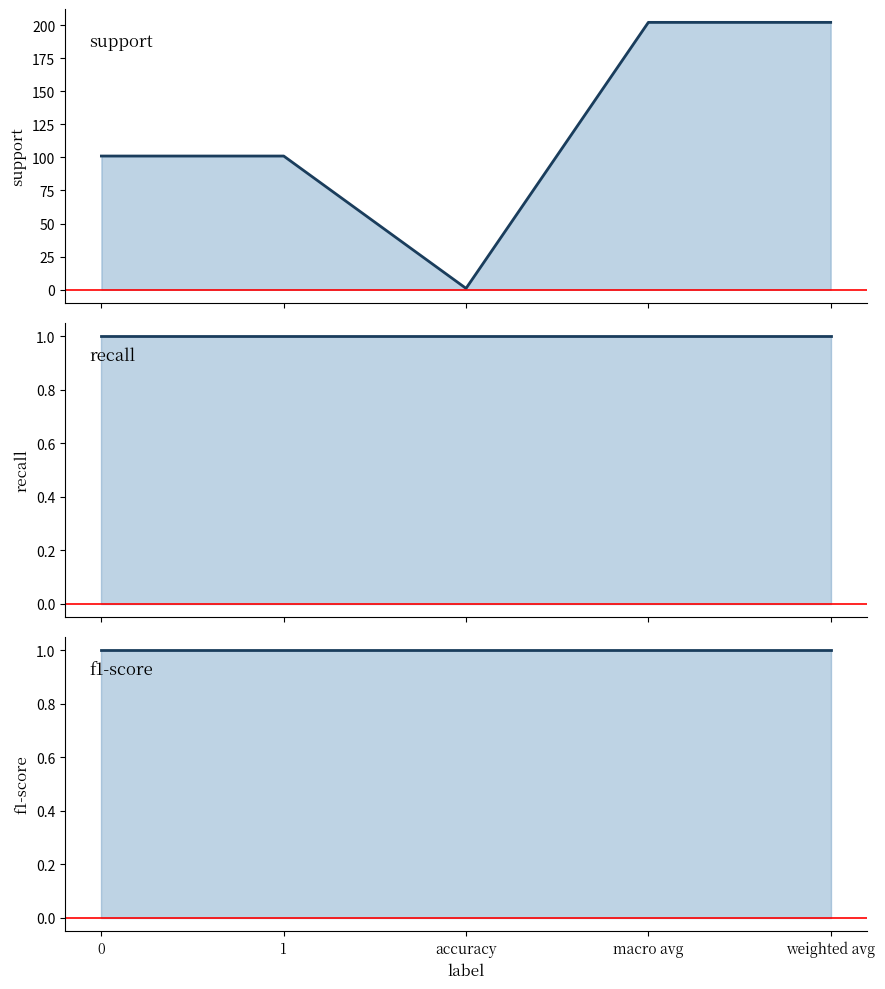

True or false: support and f1-score intersect in this chart.

False